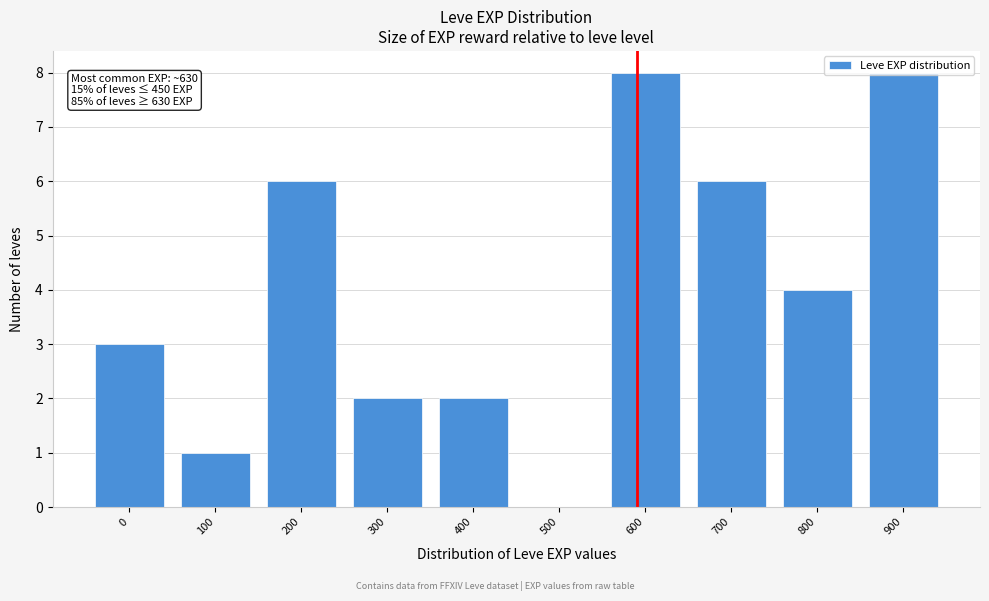

Between 200 and 400, which is larger?

200